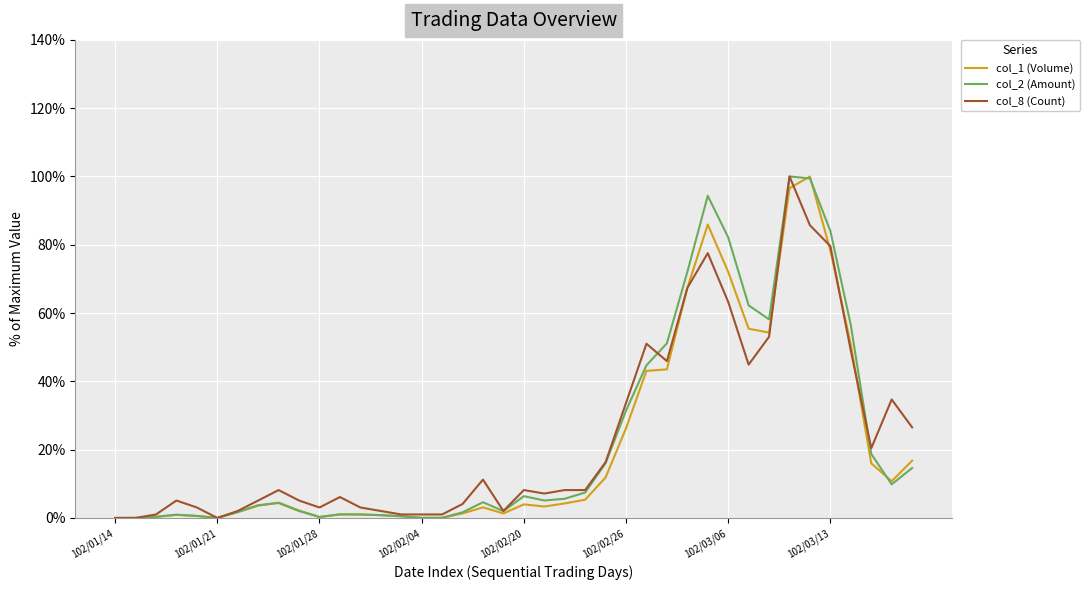

What is the value of the col_8 (Count) point at the 8th from the left?

0.1